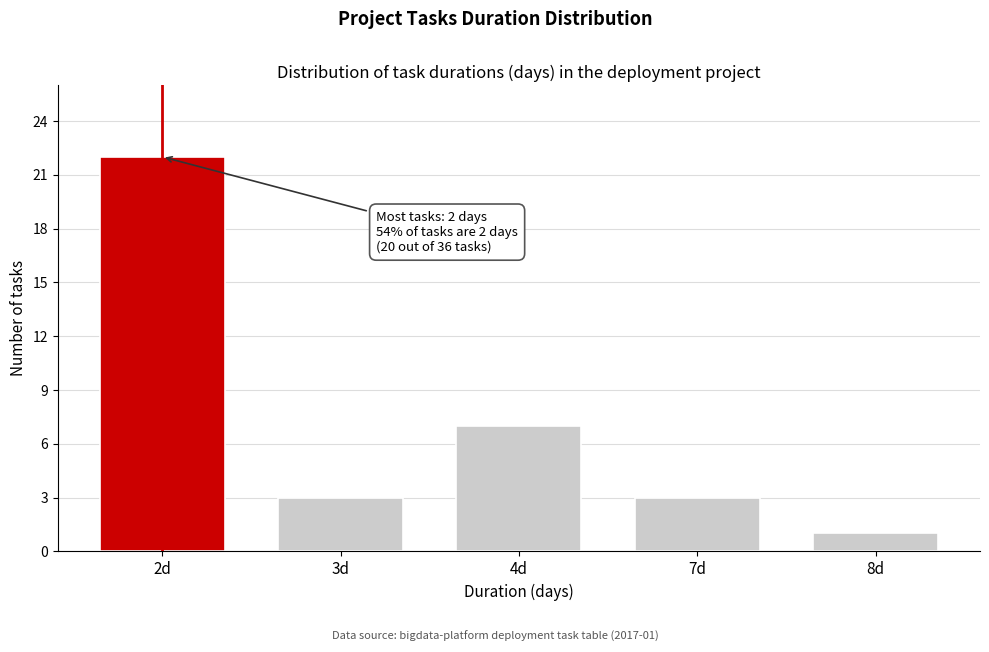

Reading left to right, transcribe all the data shown in this chart.

2d=22	3d=3	4d=7	7d=3	8d=1